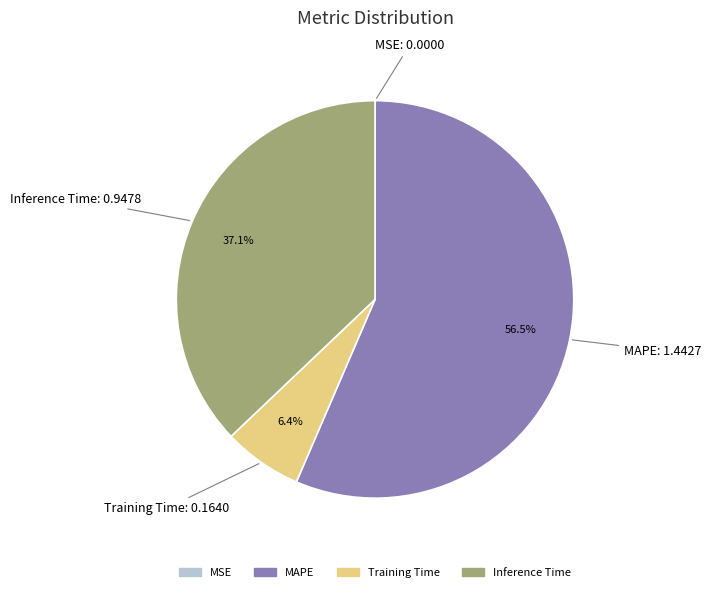

Does any single category account for the majority?

Yes